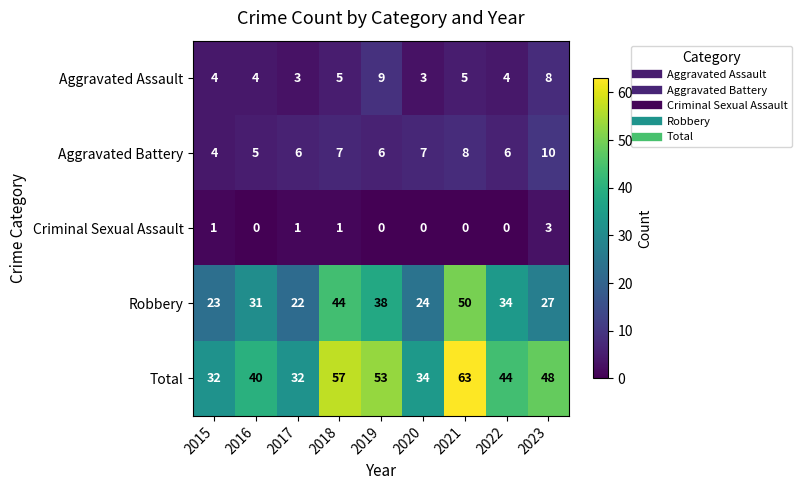

Is the value of Robbery at 2017 greater than the value of Total at 2015?

No